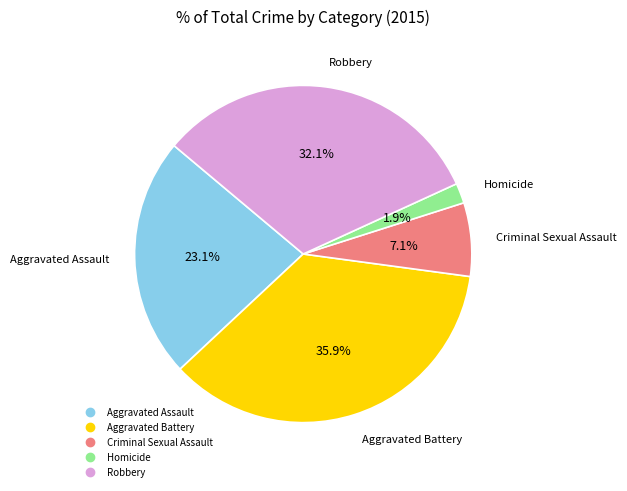

What percentage is the Aggravated Assault slice, to the nearest percent?

23%